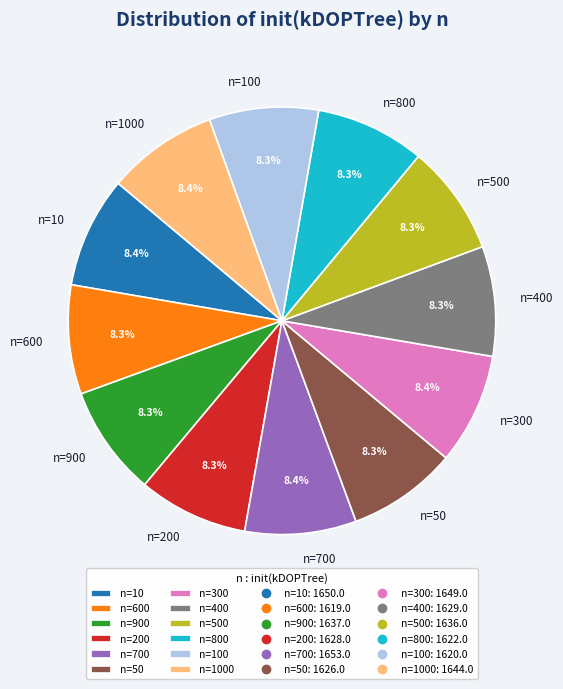

Is n=300 the majority of the pie?

No